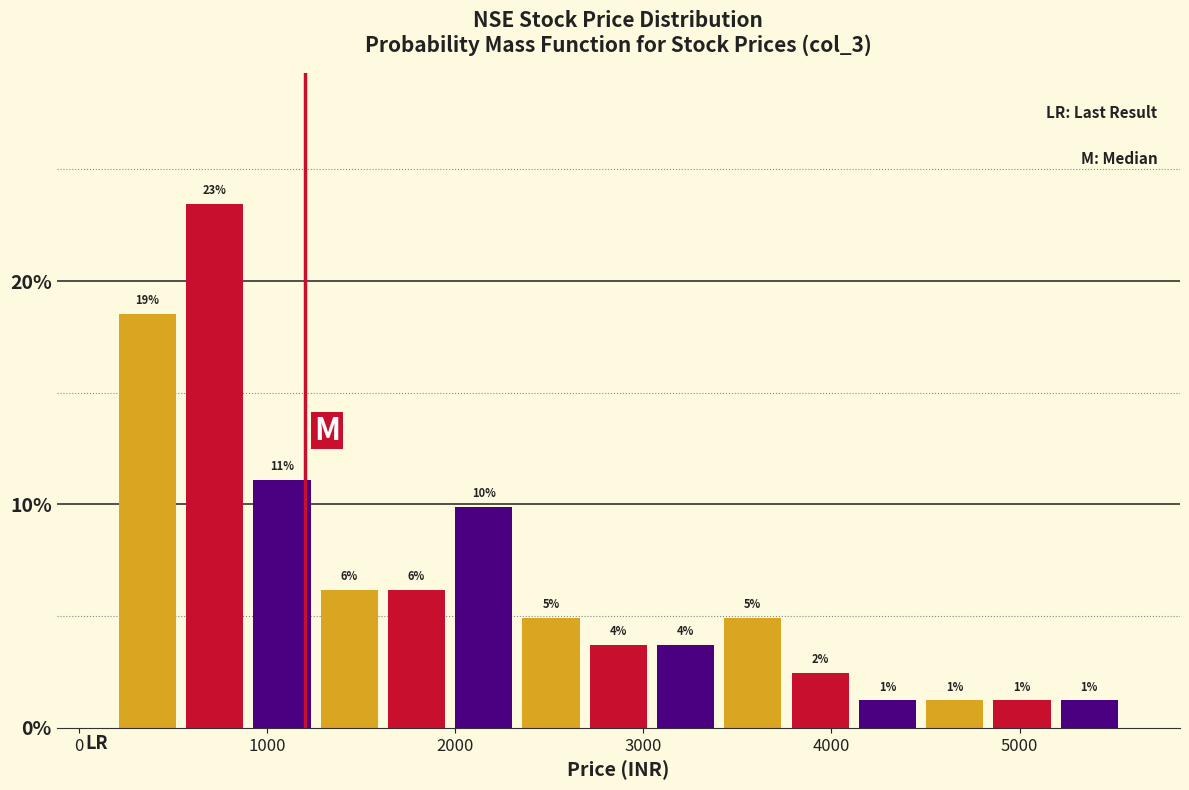

Around what value on the x-axis is the tallest bar? Give the approximate position of its centre, as read against the axis.

700